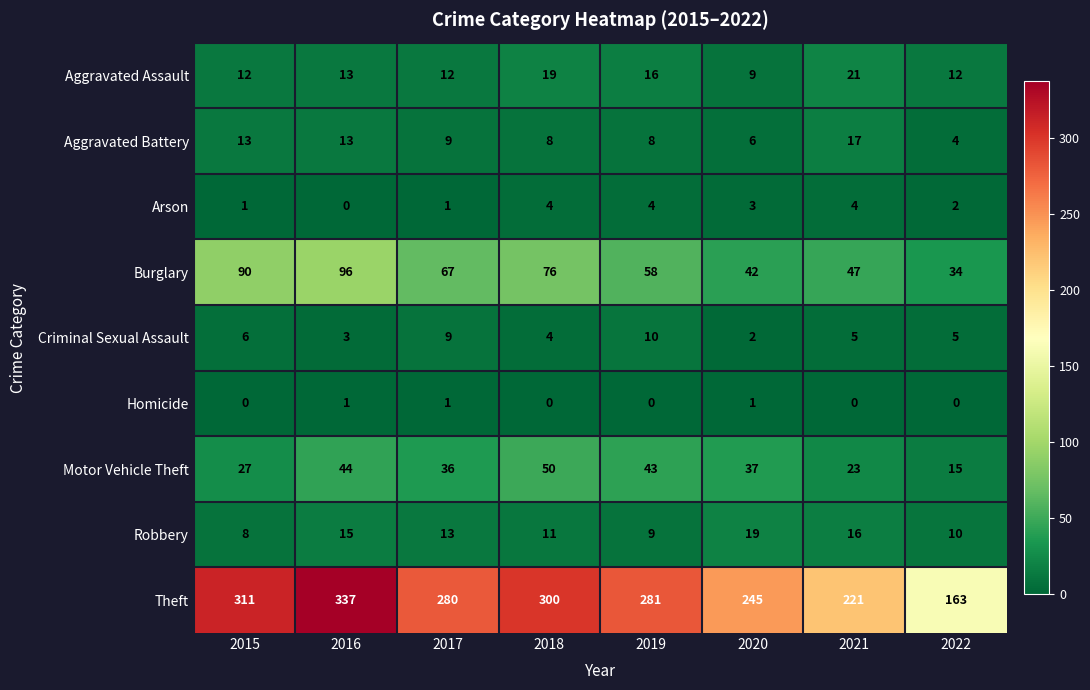

Which series has the widest spread of values?

Theft